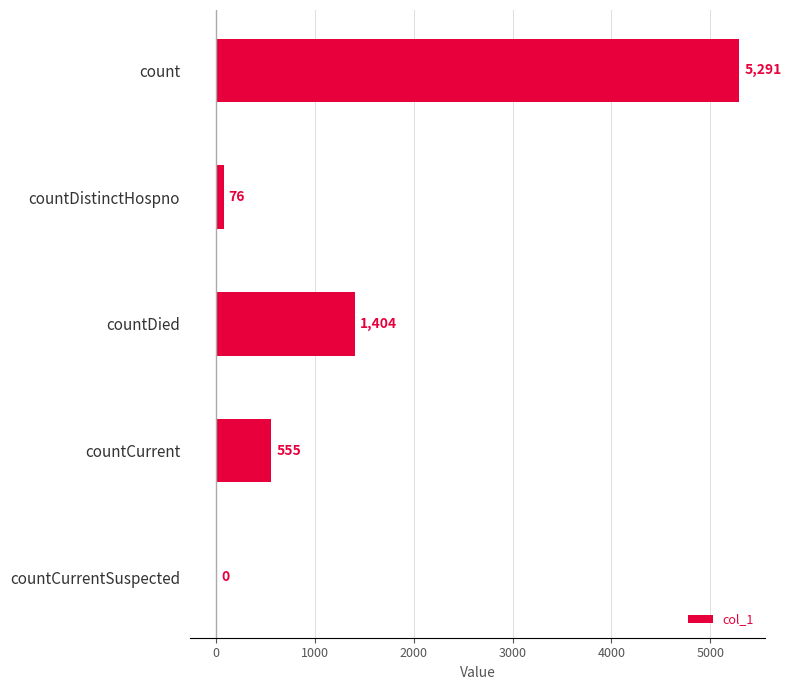

Reading top to bottom, extract all data points from this chart.

count=5291	countDistinctHospno=76	countDied=1404	countCurrent=555	countCurrentSuspected=0